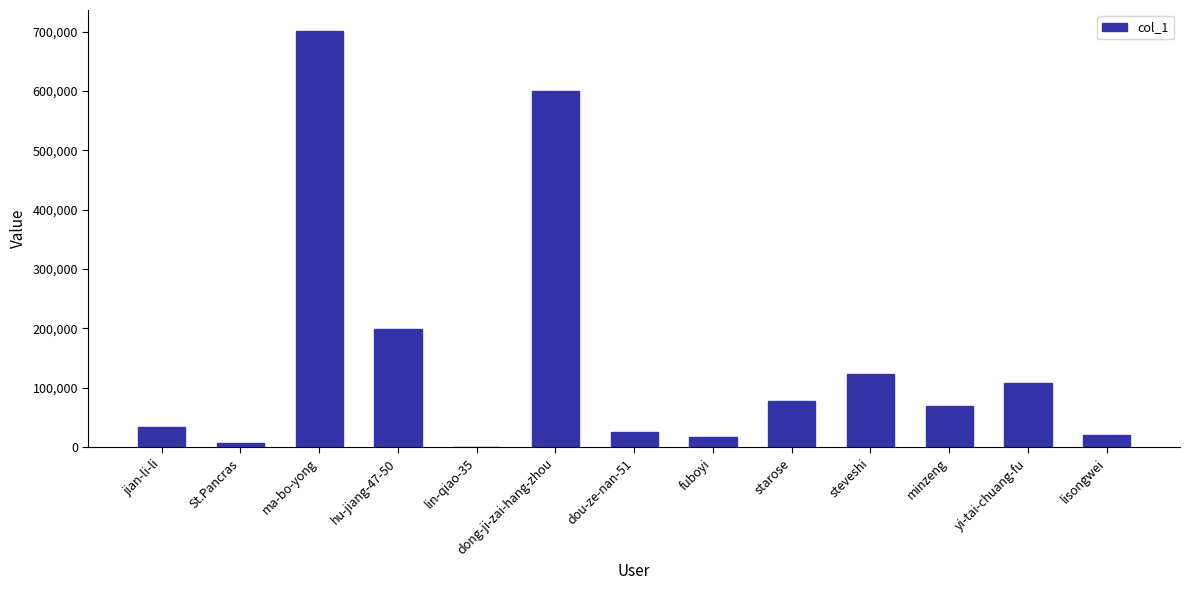

Where is the data nearest to the value 350968?

hu-jiang-47-50